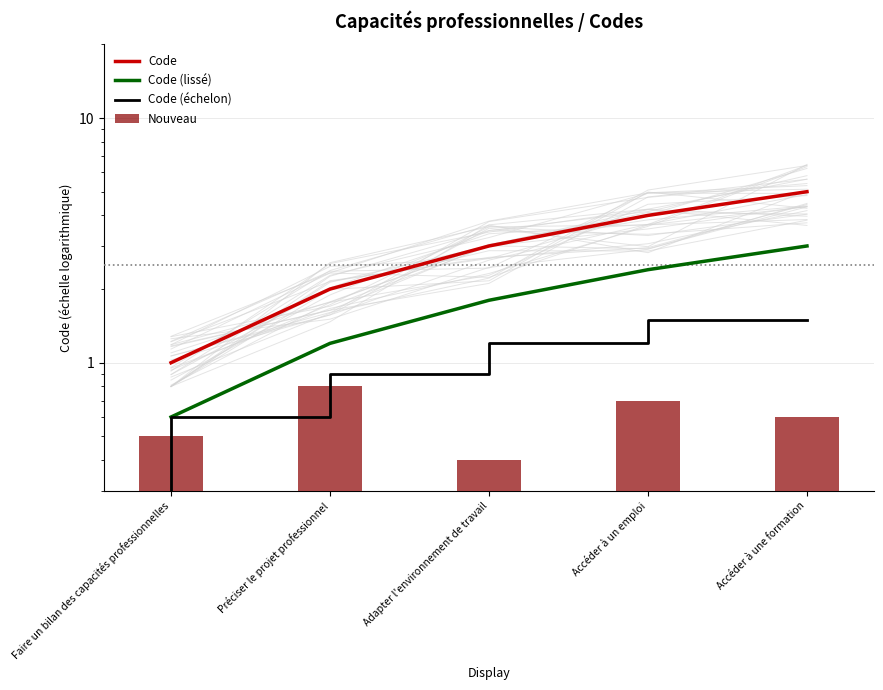

What is the highest value of the Nouveau series?

0.8